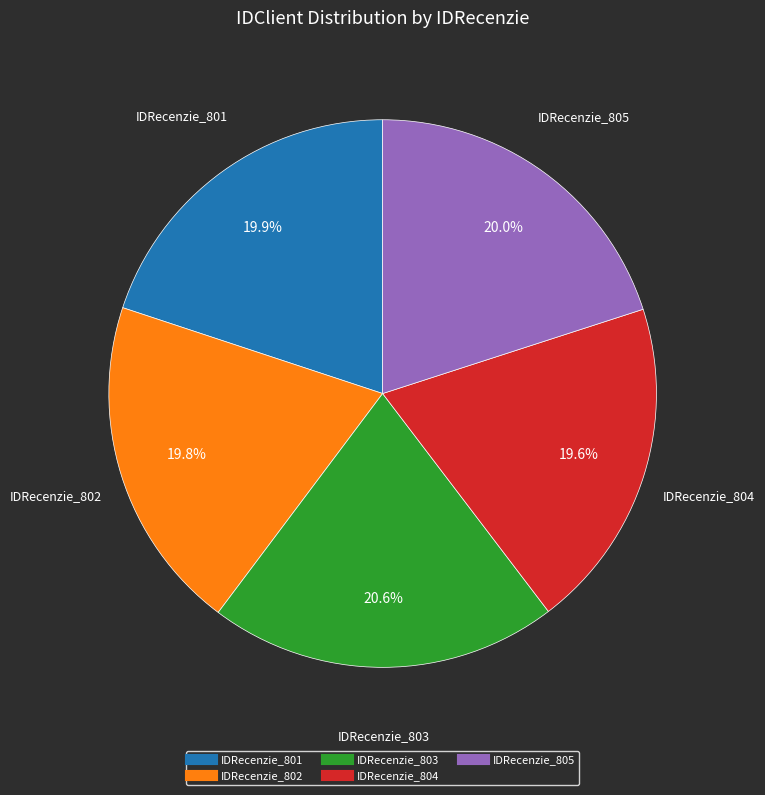

How many segments does this pie chart have?

5